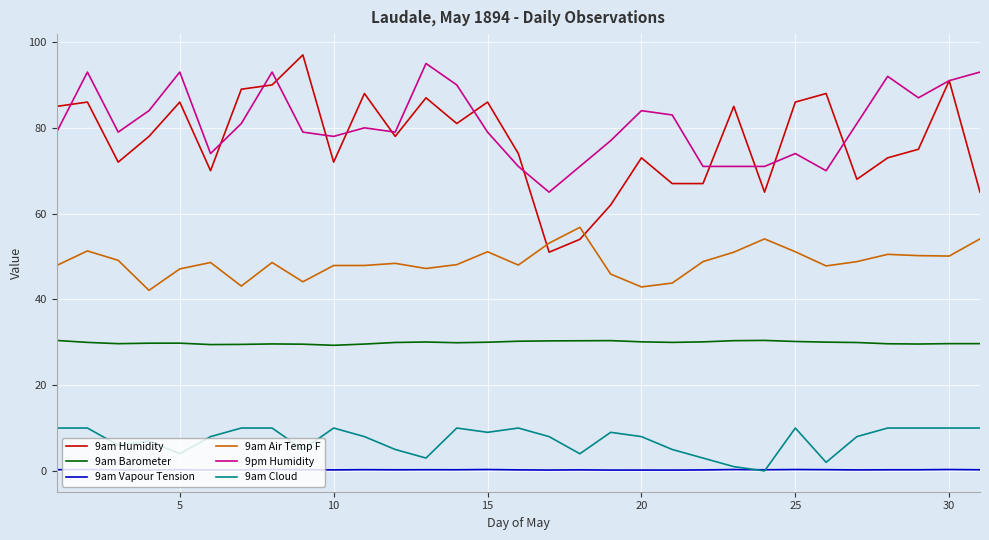

What is the minimum value for 9am Air Temp F?

42.1